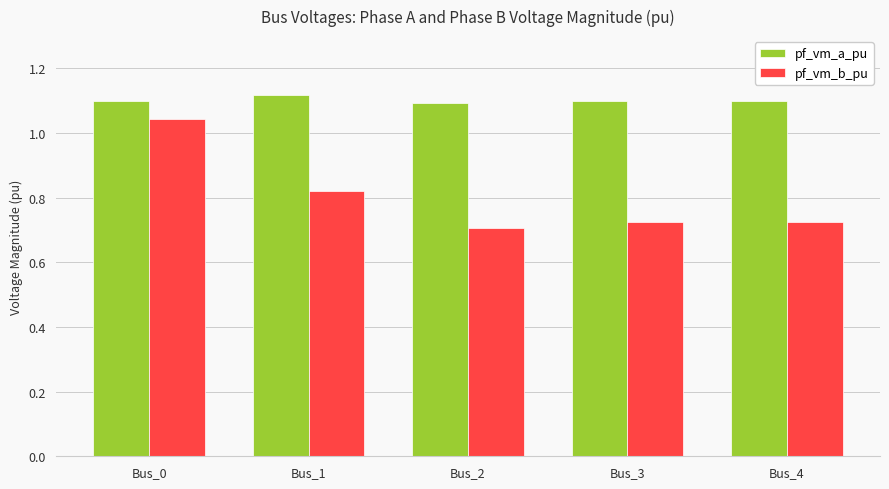

How many bars are there in total?

10